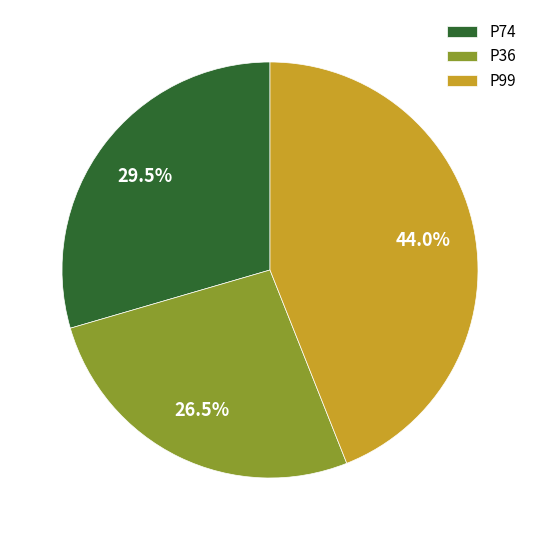

Is there any slice that represents more than half of the pie?

No